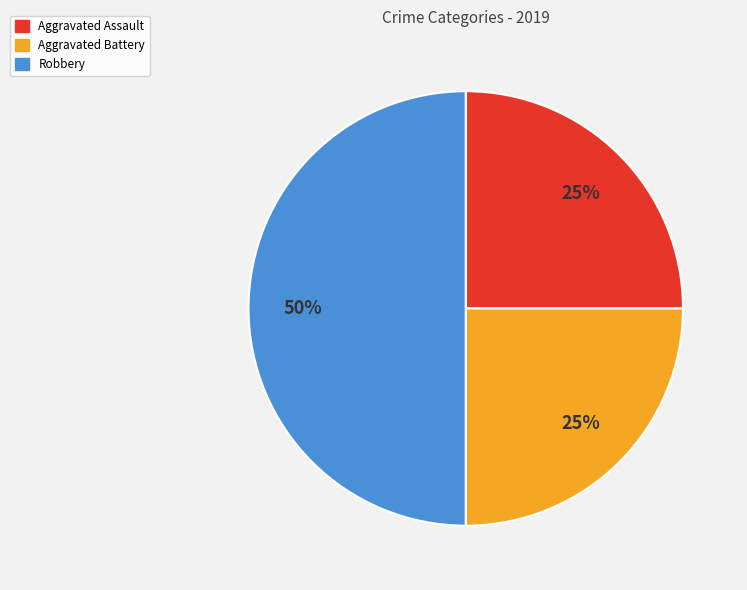

True or false: Aggravated Battery accounts for 15% of the total.

False